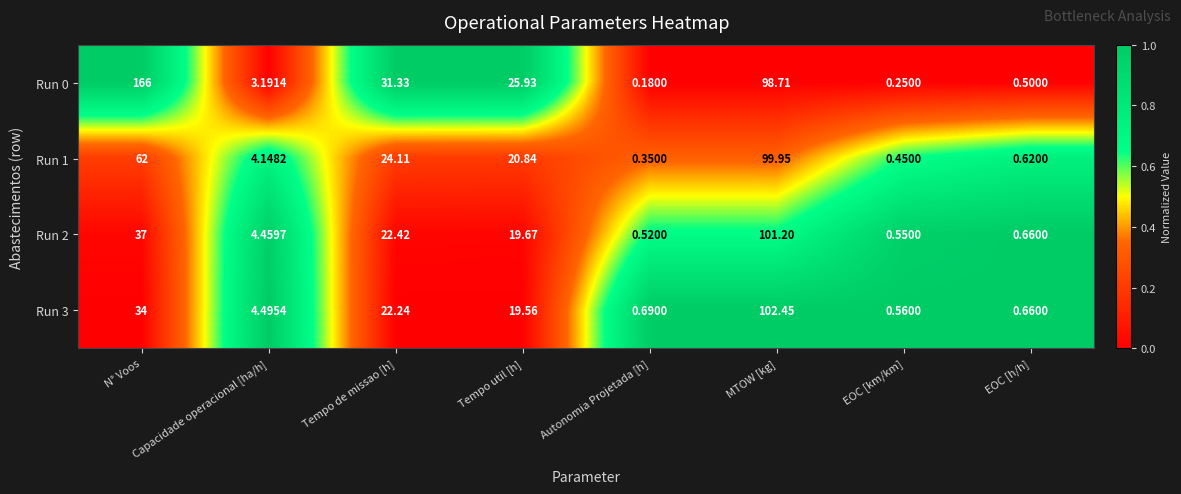

Where is Run 3 nearest to the value 51?

N° Voos